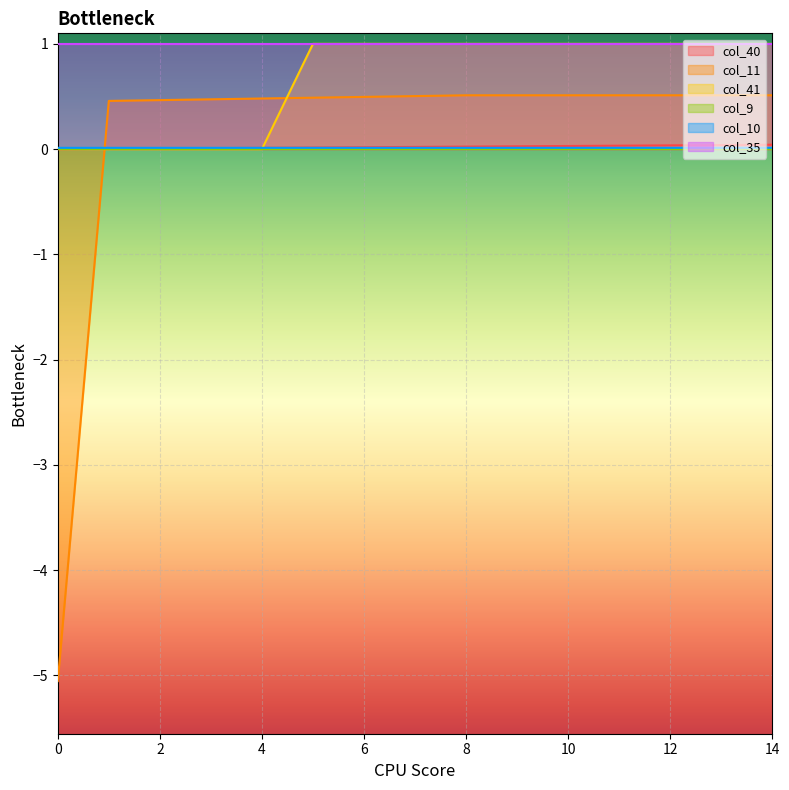

Which series has the largest range (max minus min)?

col_11